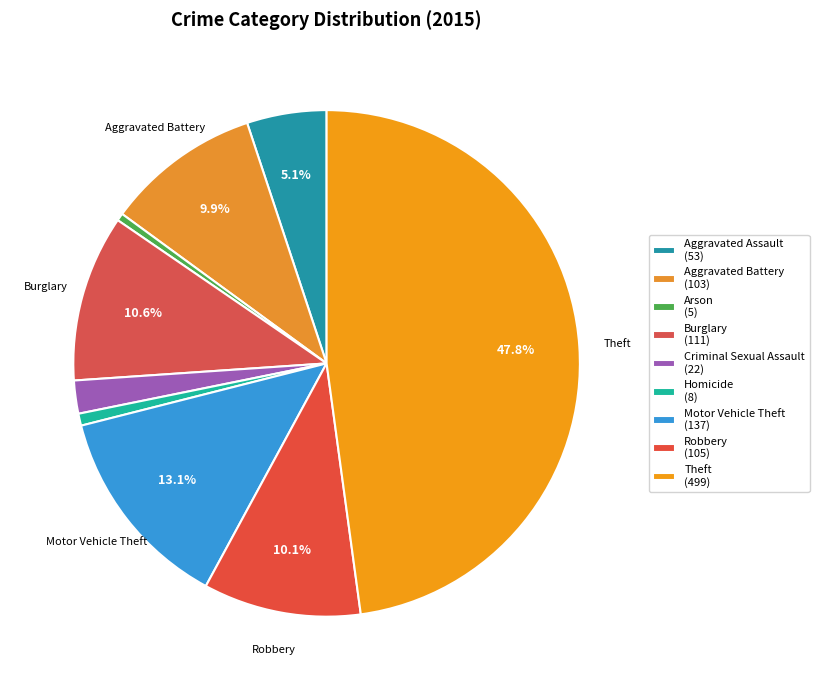

How many segments does this pie chart have?

9